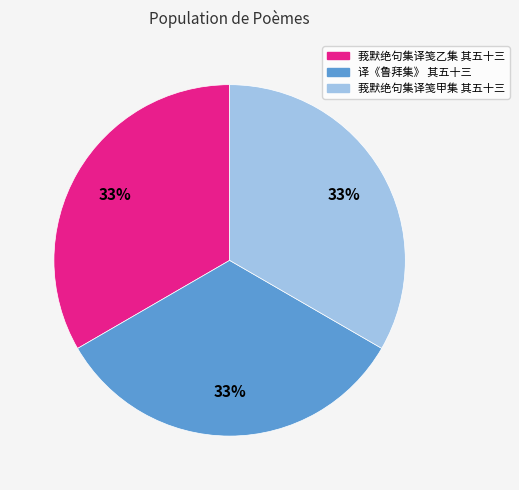

Does any single category account for the majority?

No